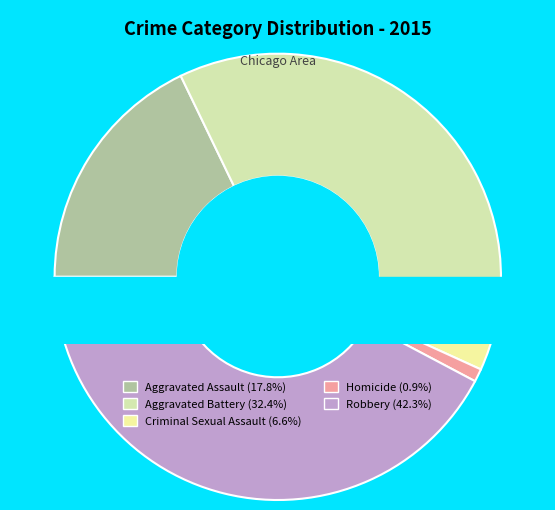

Which has a higher value, Aggravated Assault or Aggravated Battery?

Aggravated Battery